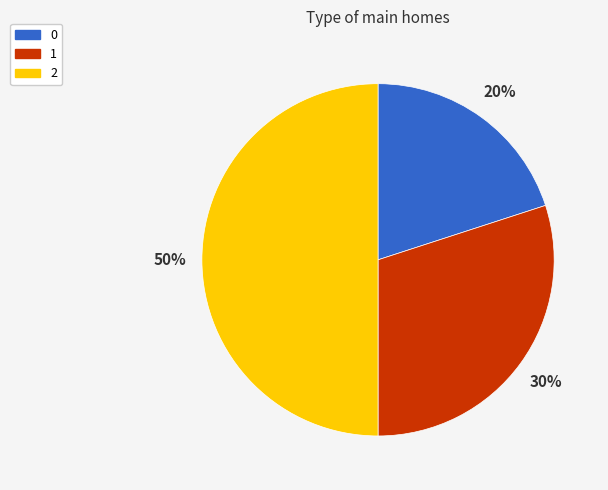

Count the number of slices in the pie.

3